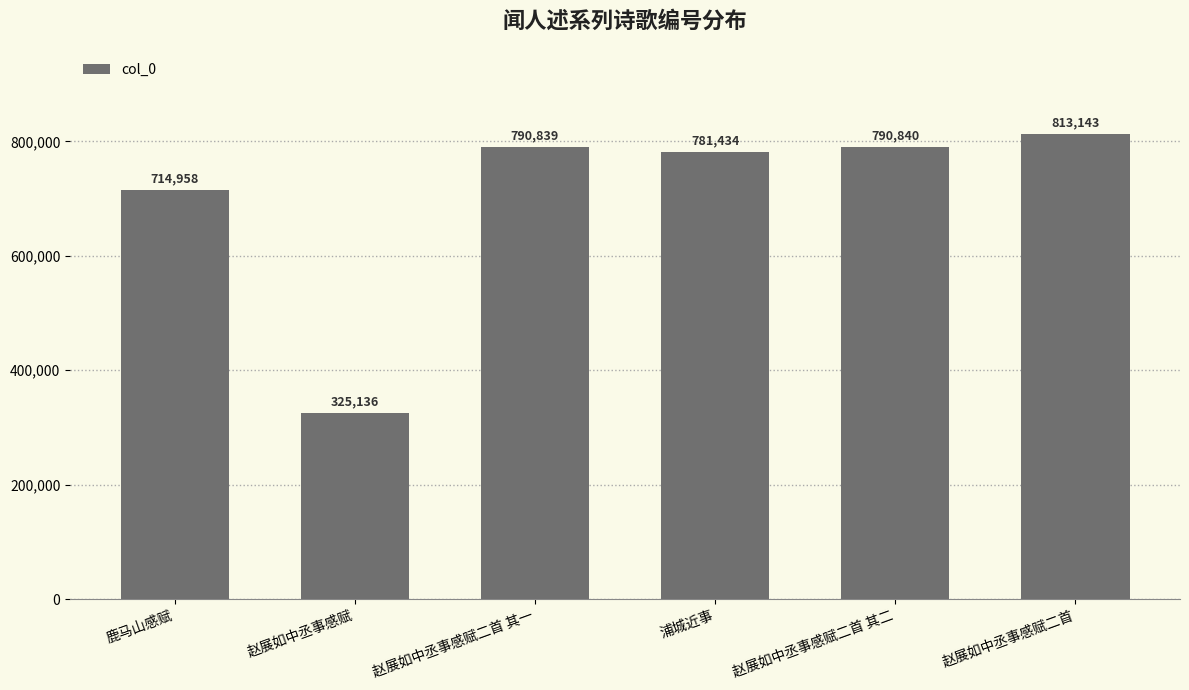

Does the chart contain any negative values?

No